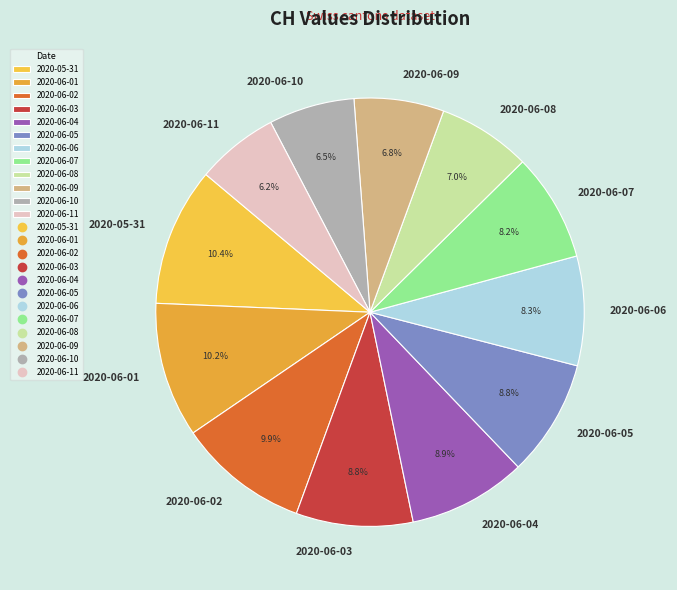

Count the number of slices in the pie.

12